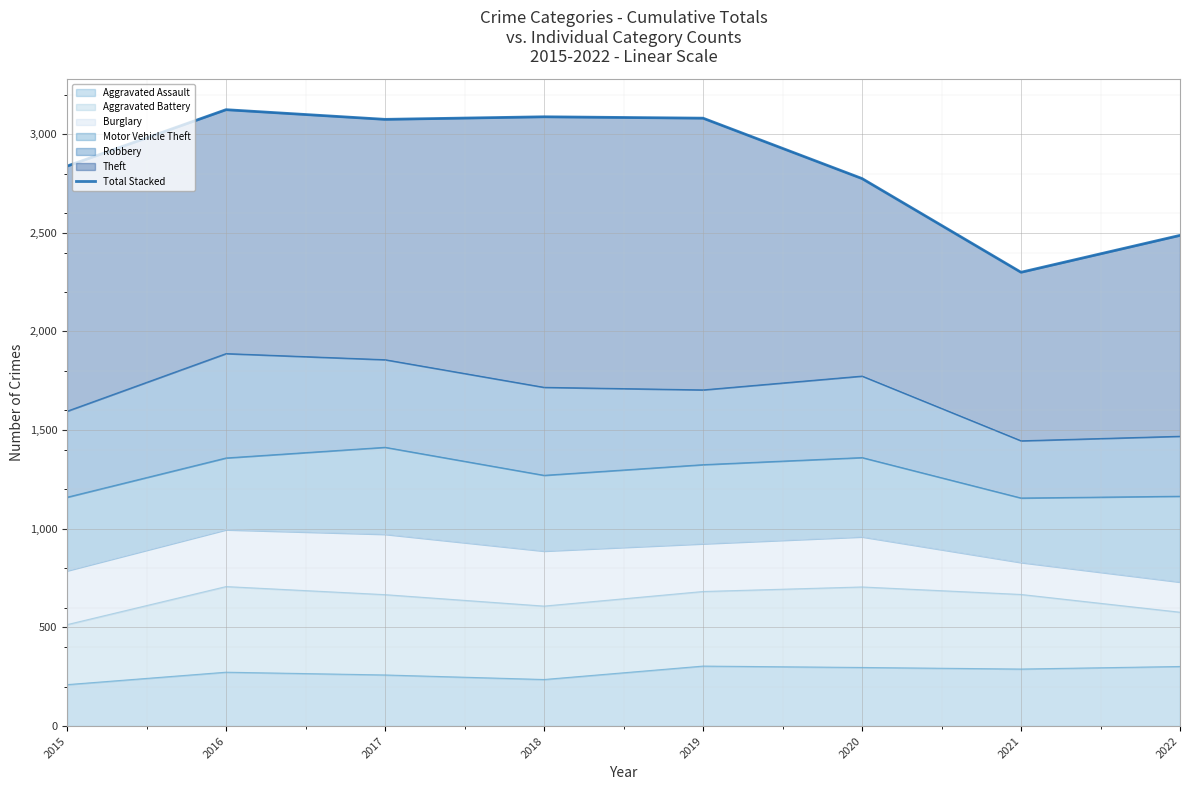

Reading right to left, transcribe all the data shown in this chart.

2487	2300	2775	3081	3088	3075	3124	2838